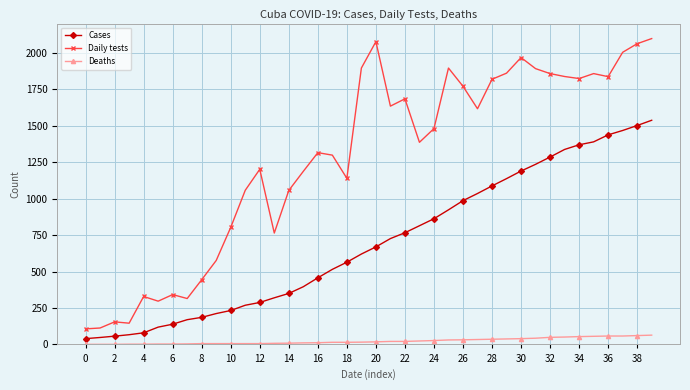

True or false: Cases and Deaths intersect in this chart.

False